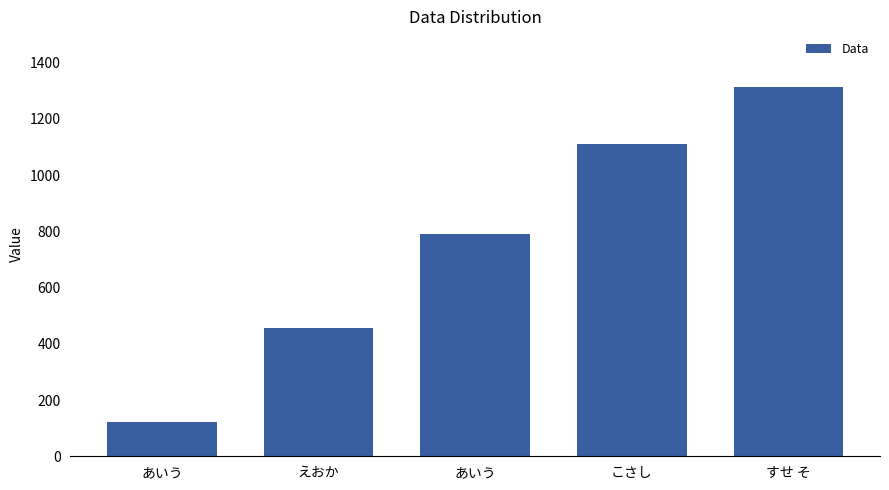

Count the number of categories in the chart.

5